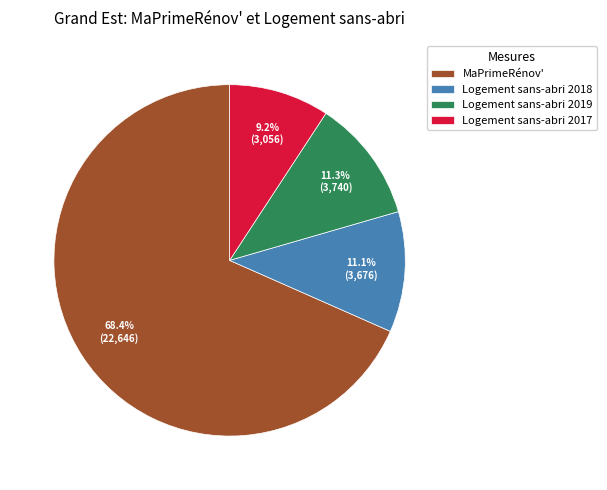

To the nearest percent, what is the average slice percentage?

25%